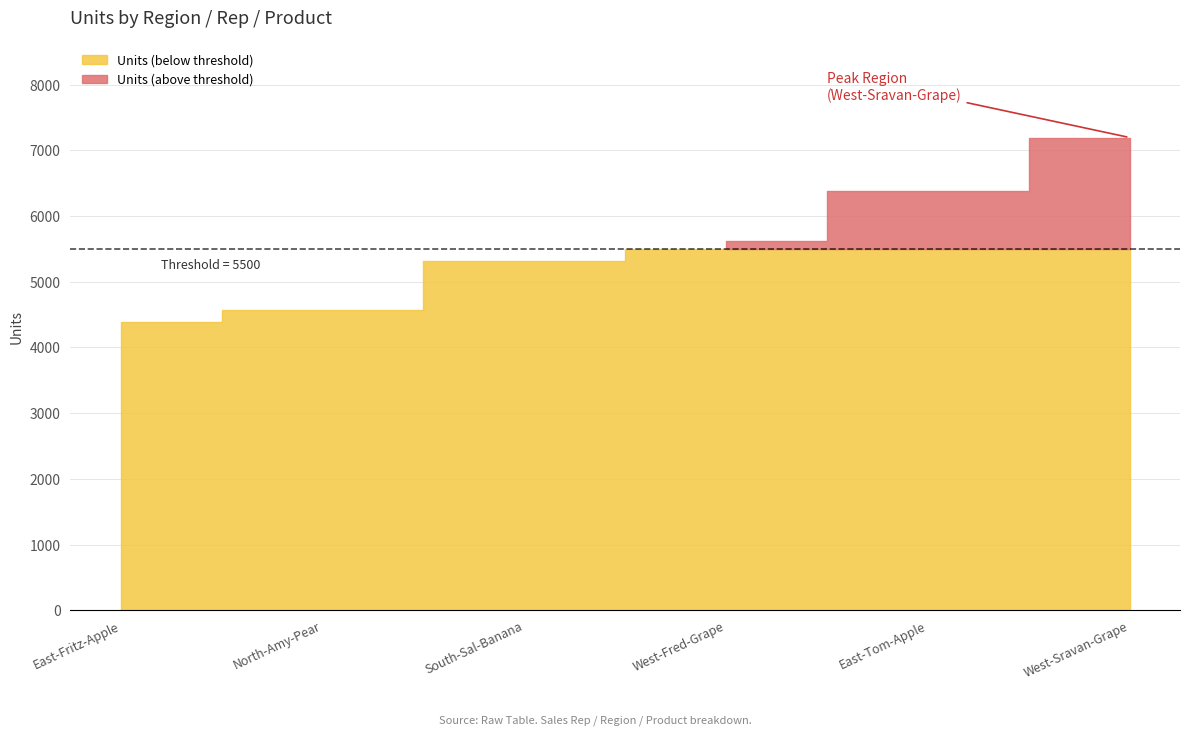

At which label is the value closest to 5794?

West-Fred-Grape